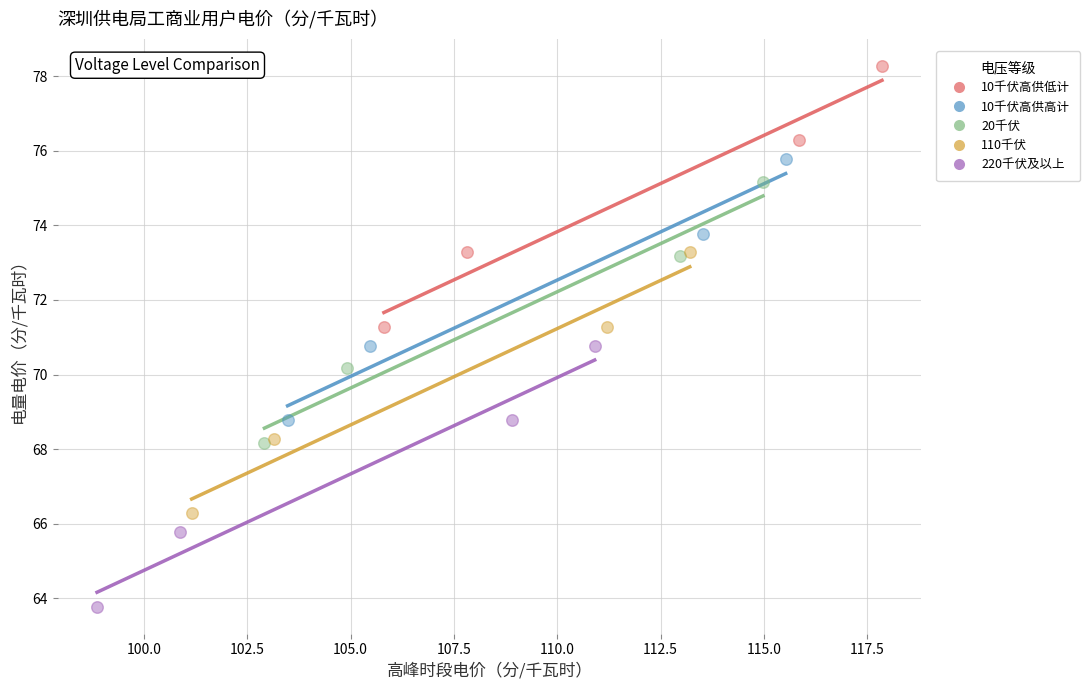

Which series reaches the minimum Y coordinate?

220千伏及以上